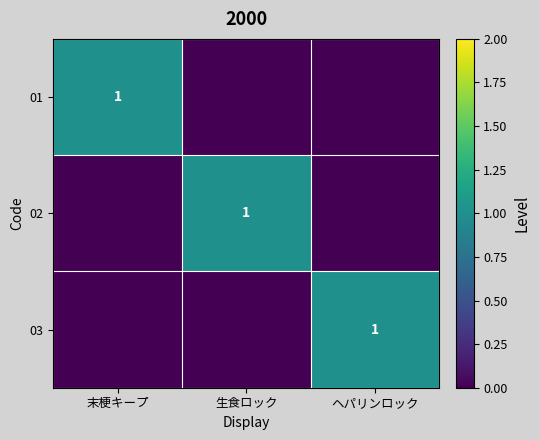

Is it true that 01 equals 0 at ヘパリンロック?

True